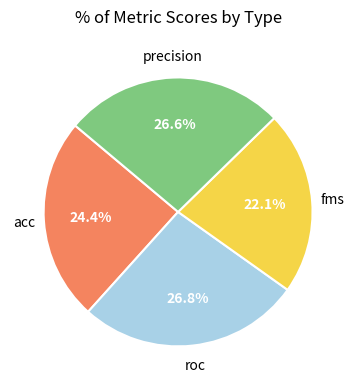

Is the sum of precision and fms greater than half?

No